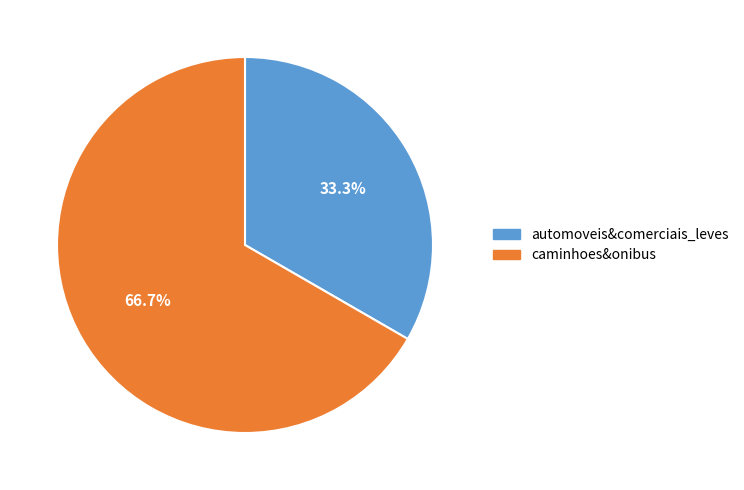

To the nearest percent, what is the average slice percentage?

50%